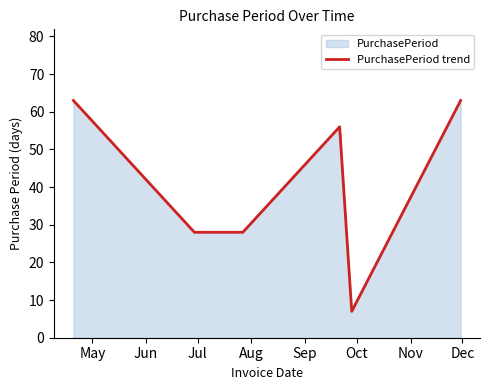

Count the values in the range 28 to 63.

6